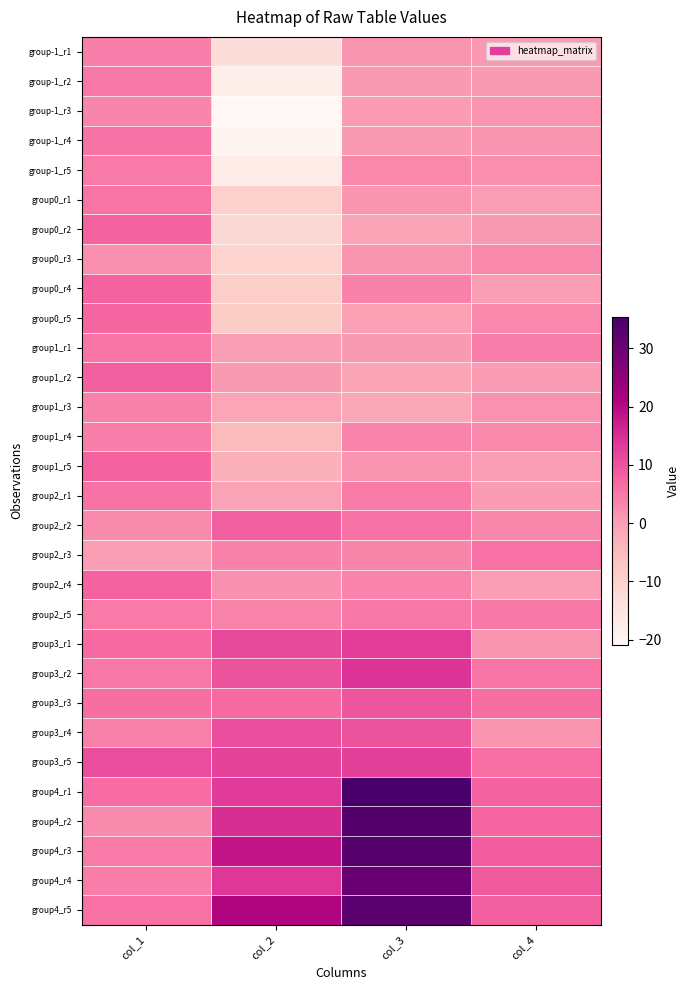

Between col_3 and col_4, which is larger?

col_3